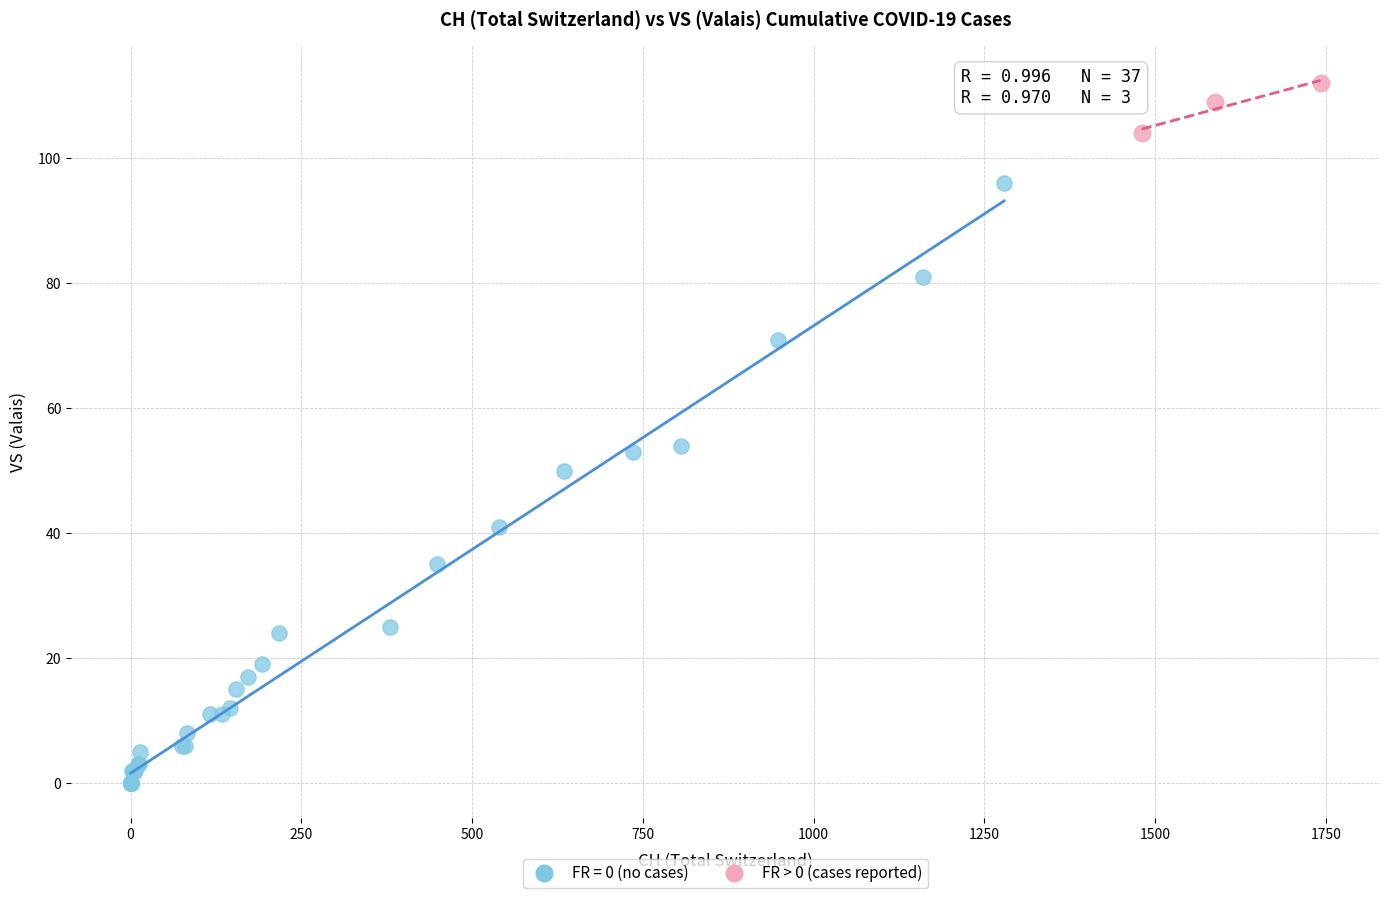

Which series has the widest spread of Y values?

FR = 0 (no cases)